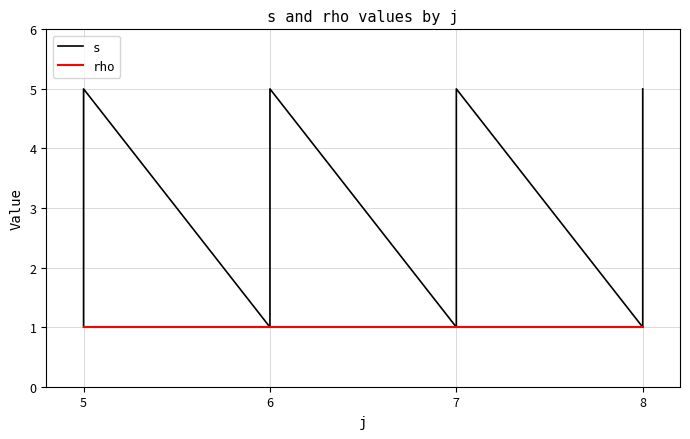

At which category does the chart reach its minimum across all series?

5